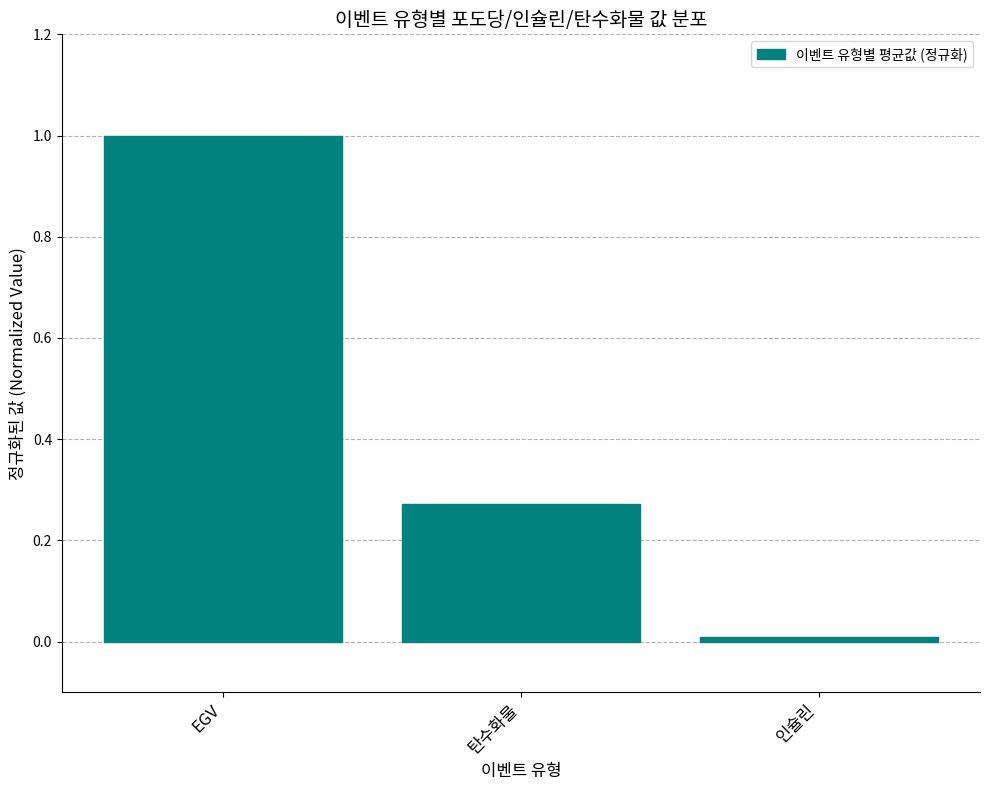

What is the change in value from EGV to 탄수화물?

-0.7